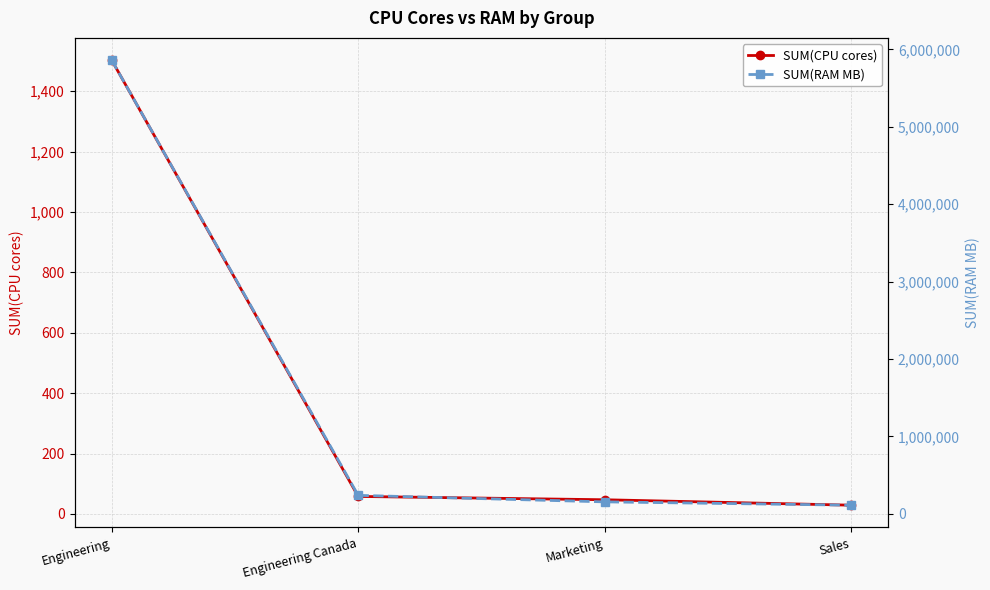

Is the value of SUM(CPU cores) at Engineering greater than the value of SUM(RAM MB) at Marketing?

No